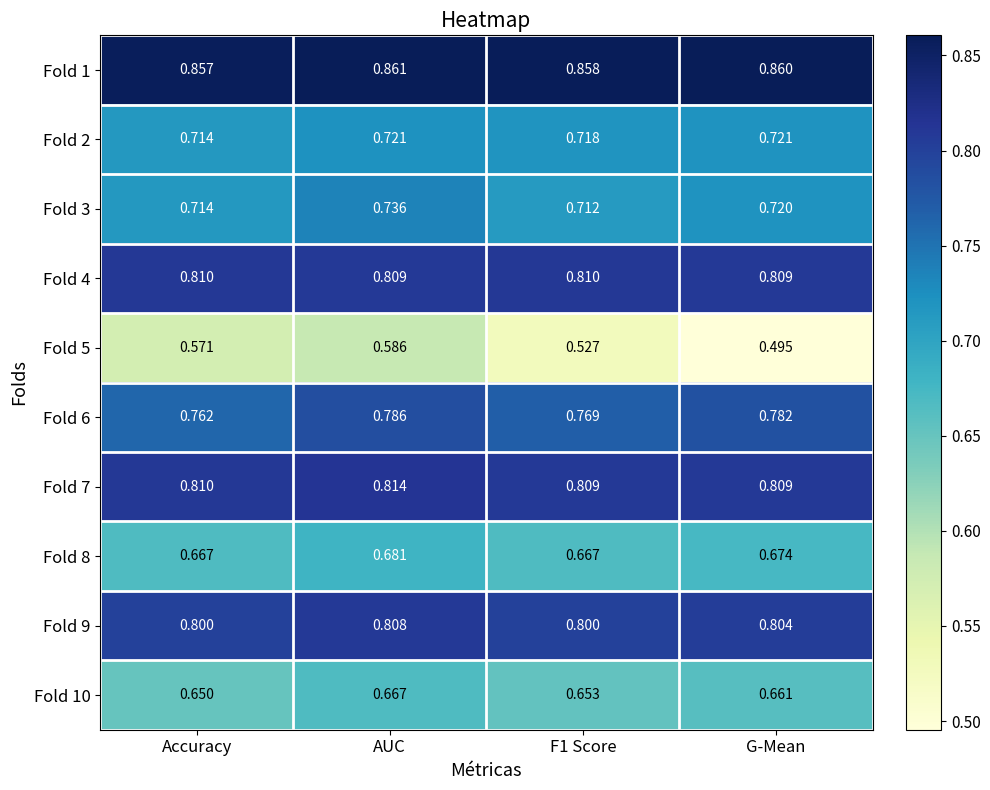

Which category has the highest value in the Fold 9 series?

AUC